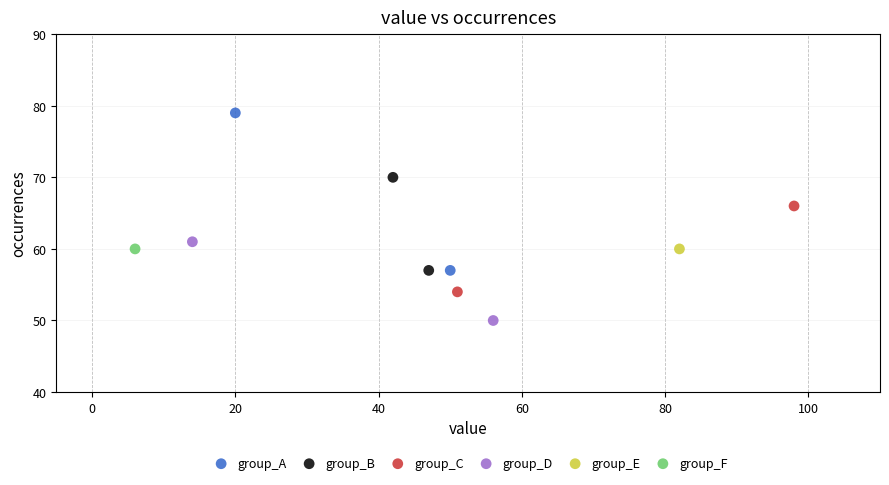

What are all the series names shown in the legend?

group_A, group_B, group_C, group_D, group_E, group_F